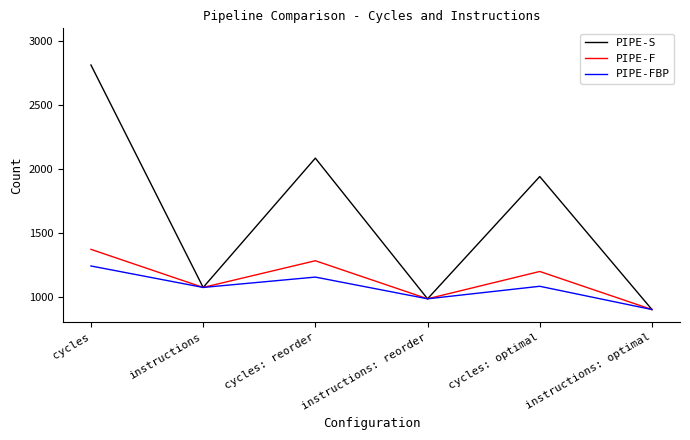

Where is the first local minimum for PIPE-FBP?

instructions